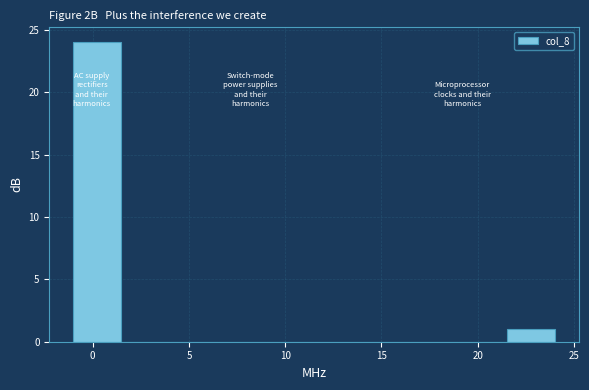

Reading left to right, transcribe this chart: for each bar, give the range it covers on the x-axis and its height. The values are not printed on the chart, so give them approximately, as read against the axis.

-1.0 to 1.5: 24
1.5 to 4.0: 0
4.0 to 6.5: 0
6.5 to 9.0: 0
9.0 to 11.5: 0
11.5 to 14.0: 0
14.0 to 16.5: 0
16.5 to 19.0: 0
19.0 to 21.5: 0
21.5 to 24.0: 1